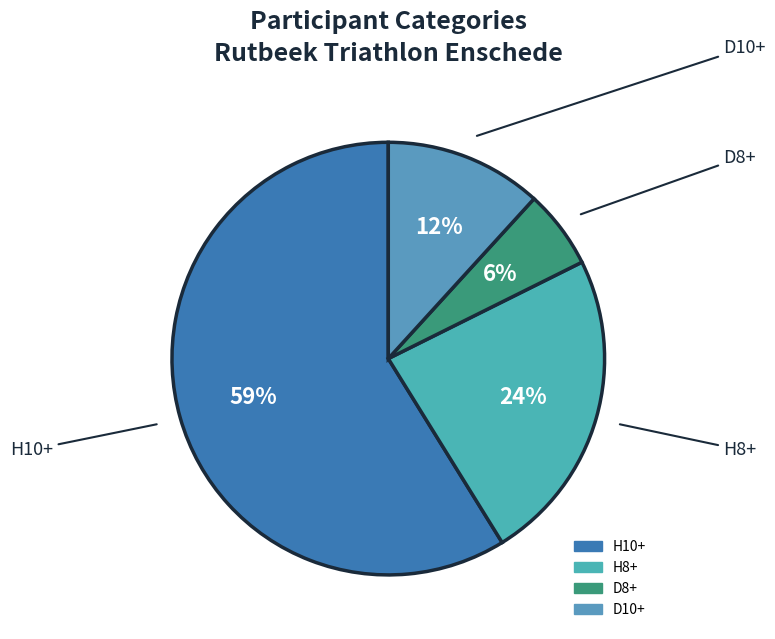

To the nearest percent, what is the average slice percentage?

25%